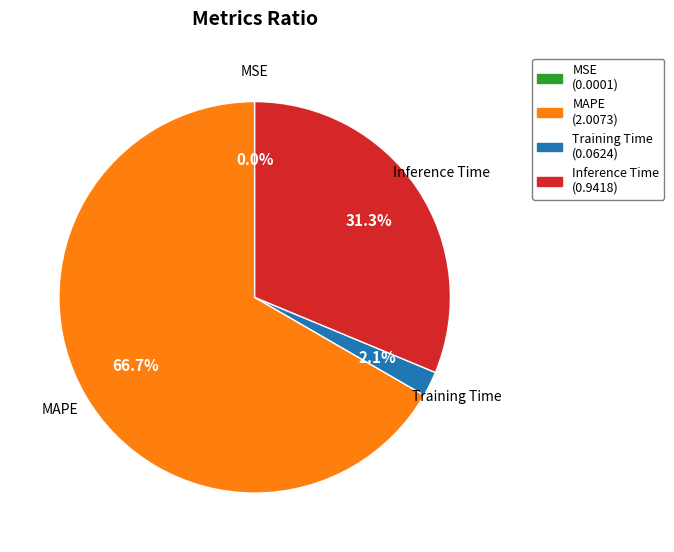

What portion of the pie excludes Training Time?

97.9%